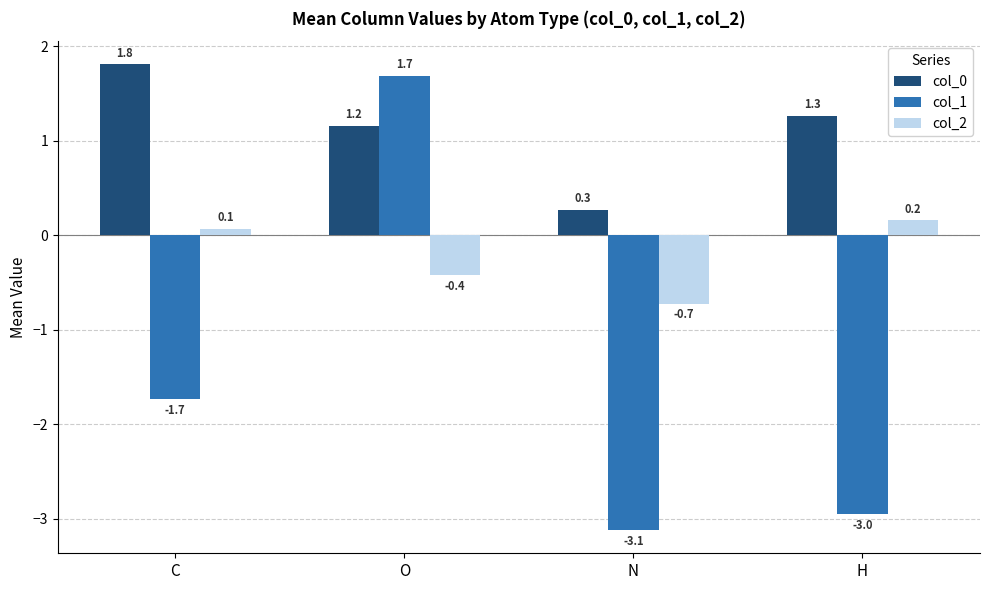

How many data points does each series have?

4